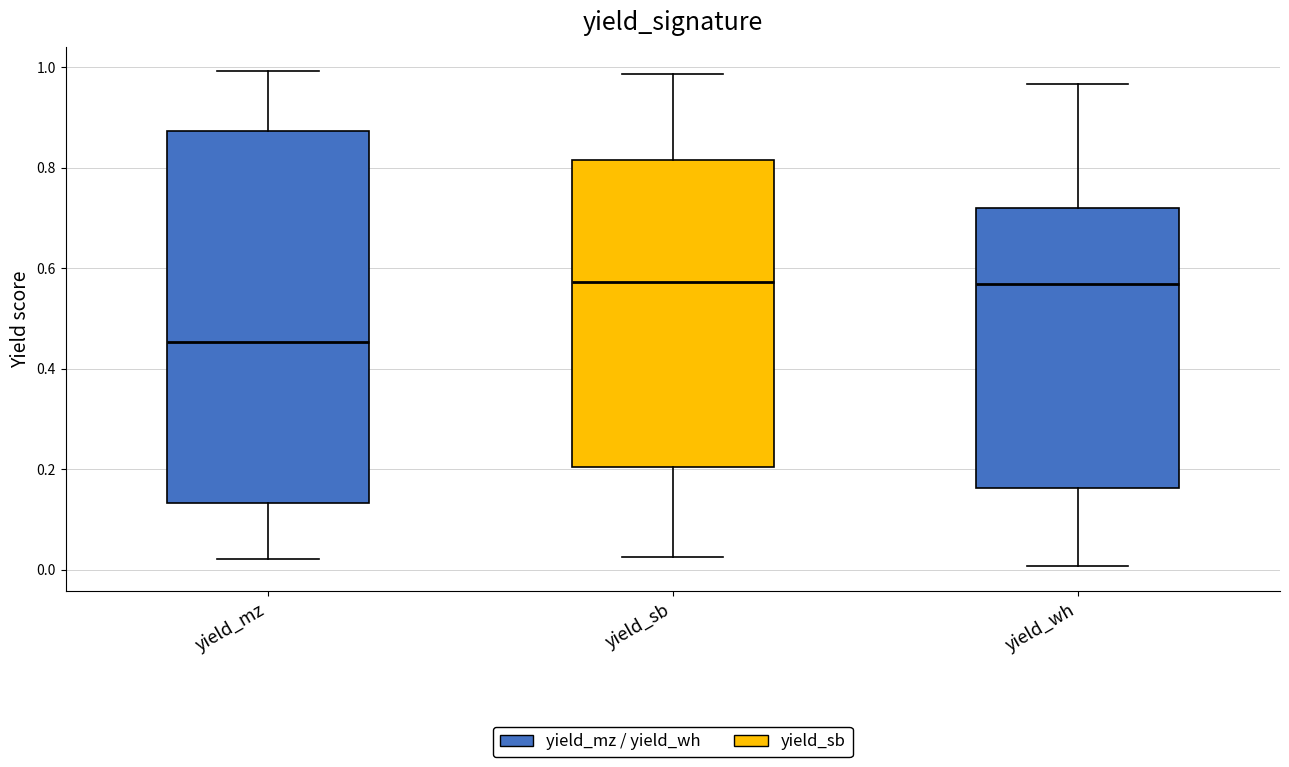

Reading left to right, read every box against the y-axis: the position of its median line, the range the box covers, and the ends of its whiskers. The values are not printed on the chart, so give them approximately, as read against the axis.

yield_mz: median 0.46, box 0.14 to 0.88, whiskers 0.02 to 1.00
yield_sb: median 0.58, box 0.20 to 0.82, whiskers 0.02 to 0.98
yield_wh: median 0.56, box 0.16 to 0.72, whiskers 0.00 to 0.96